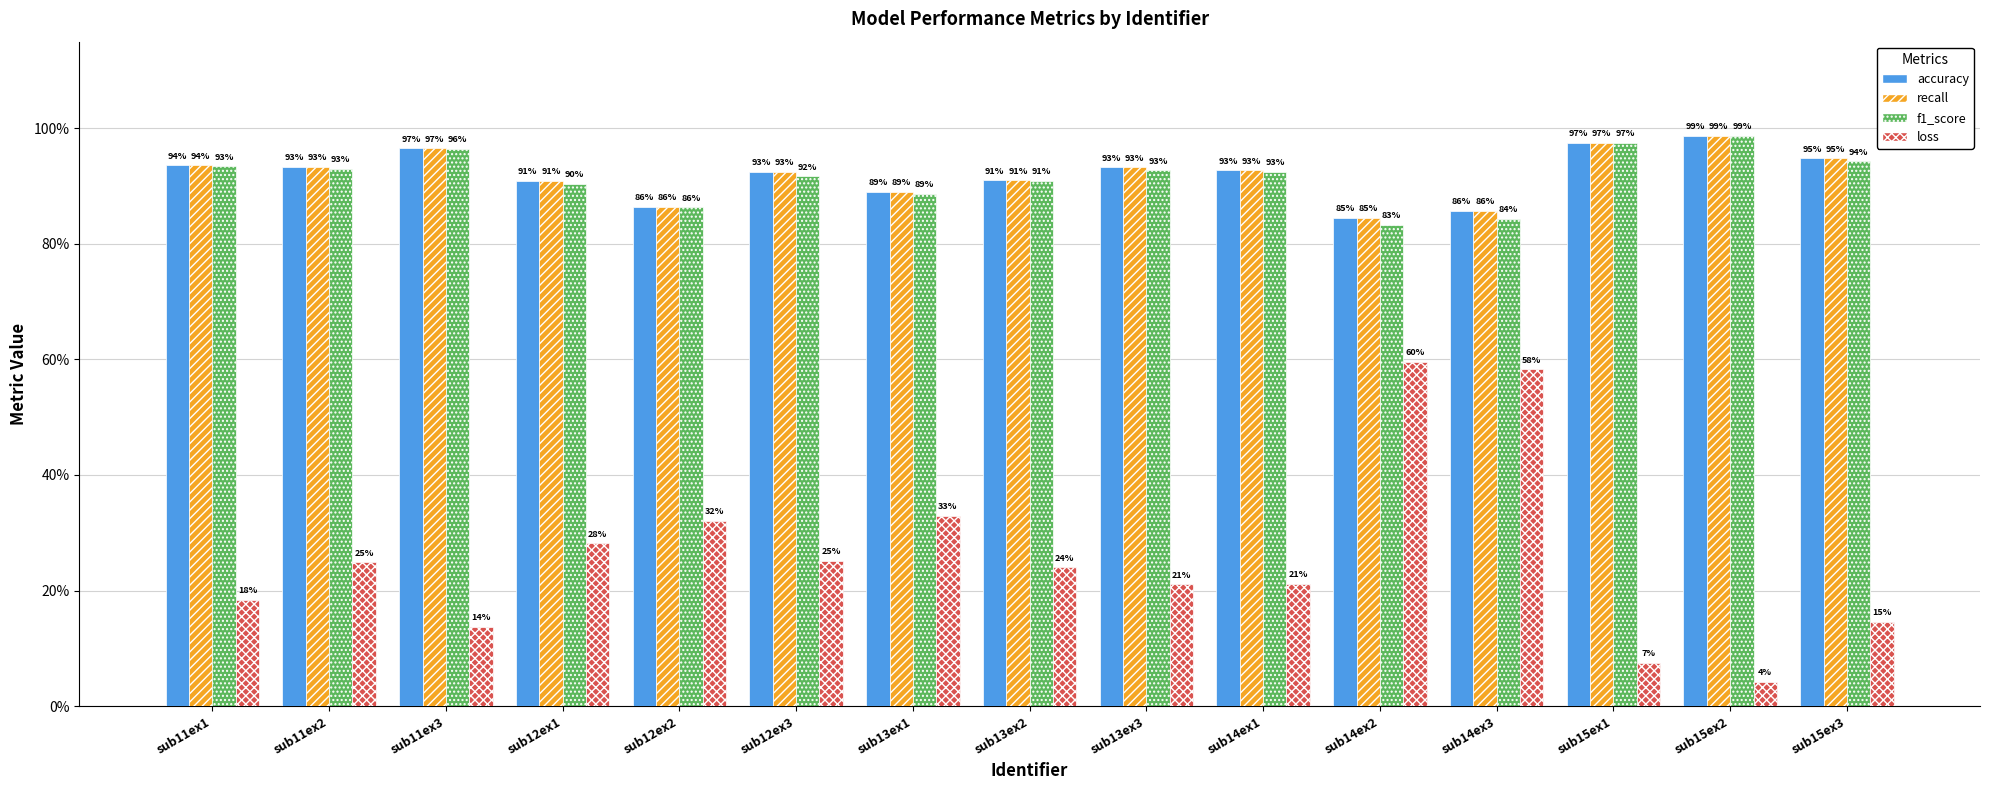

What are all the series names shown in the legend?

accuracy, recall, f1_score, loss